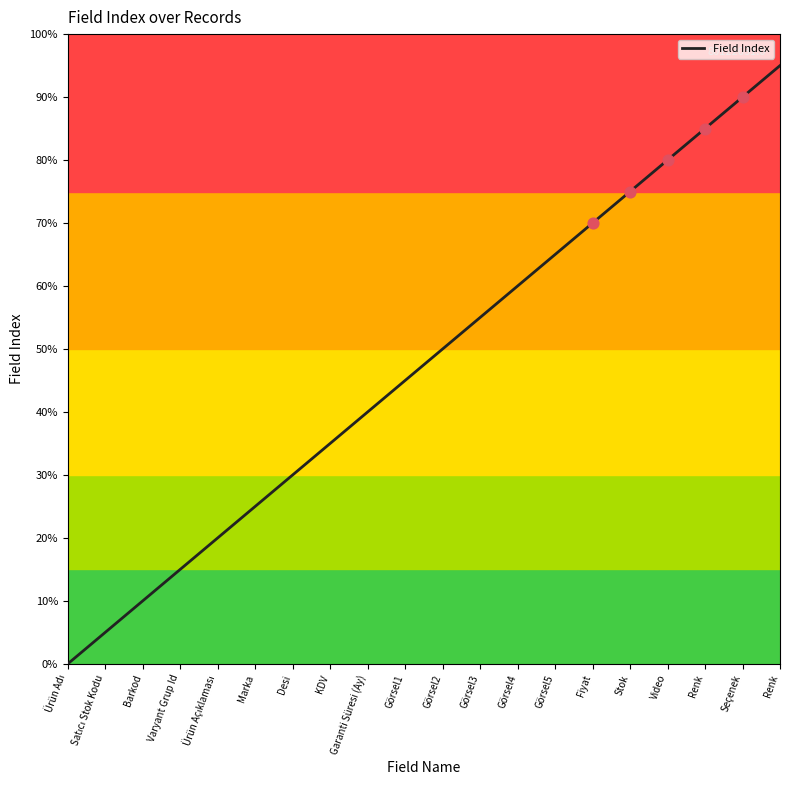

What is the change in value from Marka to Görsel4?

+7